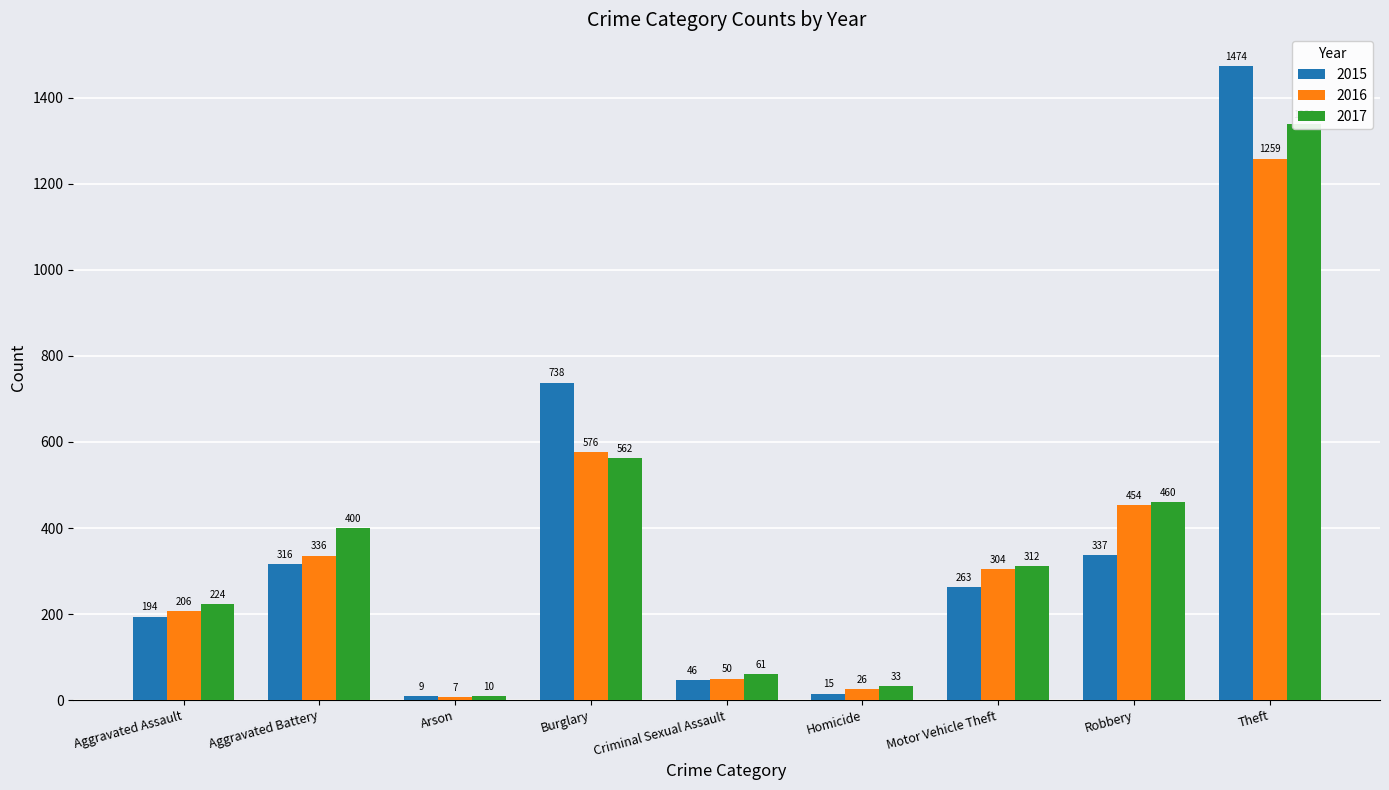

Reading right to left, extract all data points from this chart.

2015: Theft=1474	Robbery=337	Motor Vehicle Theft=263	Homicide=15	Criminal Sexual Assault=46	Burglary=738	Arson=9	Aggravated Battery=316	Aggravated Assault=194
2016: Theft=1259	Robbery=454	Motor Vehicle Theft=304	Homicide=26	Criminal Sexual Assault=50	Burglary=576	Arson=7	Aggravated Battery=336	Aggravated Assault=206
2017: Theft=1339	Robbery=460	Motor Vehicle Theft=312	Homicide=33	Criminal Sexual Assault=61	Burglary=562	Arson=10	Aggravated Battery=400	Aggravated Assault=224